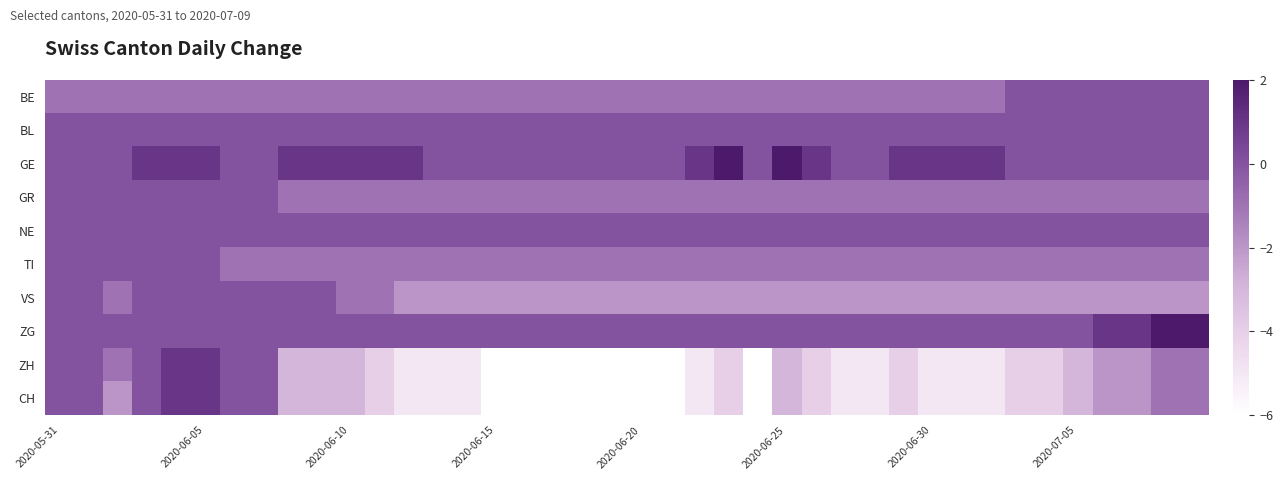

Reading left to right, list all the values displayed in this chart.

BE: -1	-1	-1	-1	-1	-1	-1	-1	-1	-1	-1	-1	-1	-1	-1	-1	-1	-1	-1	-1	-1	-1	-1	-1	-1	-1	-1	-1	-1	-1	-1	-1	-1	0	0	0	0	0	0	0
BL: 0	0	0	0	0	0	0	0	0	0	0	0	0	0	0	0	0	0	0	0	0	0	0	0	0	0	0	0	0	0	0	0	0	0	0	0	0	0	0	0
GE: 0	0	0	1	1	1	0	0	1	1	1	1	1	0	0	0	0	0	0	0	0	0	1	2	0	2	1	0	0	1	1	1	1	0	0	0	0	0	0	0
GR: 0	0	0	0	0	0	0	0	-1	-1	-1	-1	-1	-1	-1	-1	-1	-1	-1	-1	-1	-1	-1	-1	-1	-1	-1	-1	-1	-1	-1	-1	-1	-1	-1	-1	-1	-1	-1	-1
NE: 0	0	0	0	0	0	0	0	0	0	0	0	0	0	0	0	0	0	0	0	0	0	0	0	0	0	0	0	0	0	0	0	0	0	0	0	0	0	0	0
TI: 0	0	0	0	0	0	-1	-1	-1	-1	-1	-1	-1	-1	-1	-1	-1	-1	-1	-1	-1	-1	-1	-1	-1	-1	-1	-1	-1	-1	-1	-1	-1	-1	-1	-1	-1	-1	-1	-1
VS: 0	0	-1	0	0	0	0	0	0	0	-1	-1	-2	-2	-2	-2	-2	-2	-2	-2	-2	-2	-2	-2	-2	-2	-2	-2	-2	-2	-2	-2	-2	-2	-2	-2	-2	-2	-2	-2
ZG: 0	0	0	0	0	0	0	0	0	0	0	0	0	0	0	0	0	0	0	0	0	0	0	0	0	0	0	0	0	0	0	0	0	0	0	0	1	1	2	2
ZH: 0	0	-1	0	1	1	0	0	-3	-3	-3	-4	-5	-5	-5	-6	-6	-6	-6	-6	-6	-6	-5	-4	-6	-3	-4	-5	-5	-4	-5	-5	-5	-4	-4	-3	-2	-2	-1	-1
CH: 0	0	-2	0	1	1	0	0	-3	-3	-3	-4	-5	-5	-5	-6	-6	-6	-6	-6	-6	-6	-5	-4	-6	-3	-4	-5	-5	-4	-5	-5	-5	-4	-4	-3	-2	-2	-1	-1